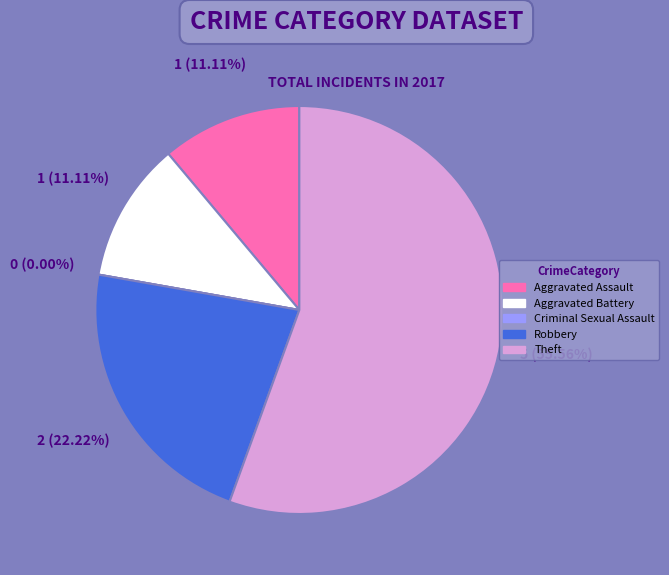

How much of the chart is everything except Criminal Sexual Assault?

100.0%